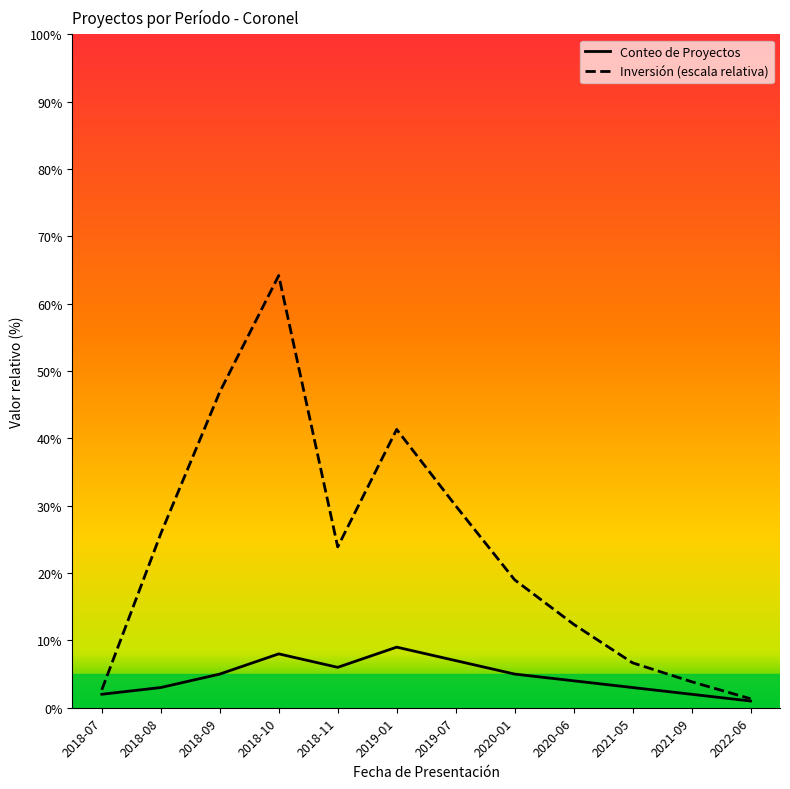

Reading left to right, transcribe all the data shown in this chart.

Conteo de Proyectos: 2018-07=2.0	2018-08=3.0	2018-09=5.0	2018-10=8.0	2018-11=6.0	2019-01=9.0	2019-07=7.0	2020-01=5.0	2020-06=4.0	2021-05=3.0	2021-09=2.0	2022-06=1.0
Inversión (escala relativa): 2018-07=2.7	2018-08=25.9	2018-09=46.9	2018-10=64.2	2018-11=23.9	2019-01=41.3	2019-07=30.0	2020-01=19.0	2020-06=12.4	2021-05=6.7	2021-09=3.9	2022-06=1.3